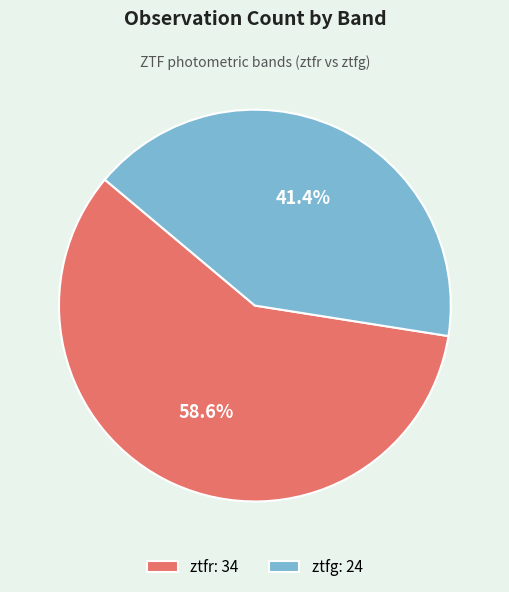

How many slices are in this pie chart?

2